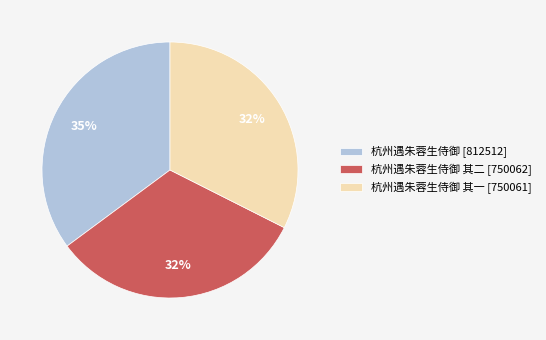

Is there any slice that represents more than half of the pie?

No